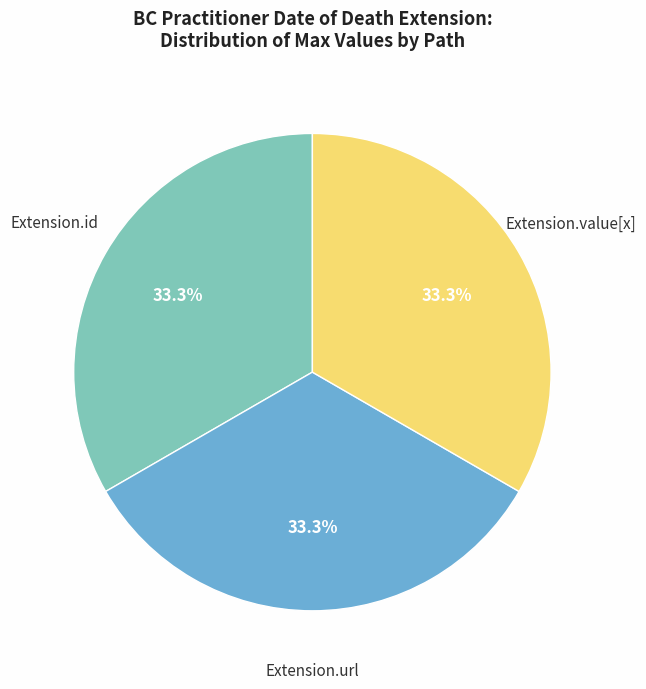

Is there a majority slice in this chart?

No